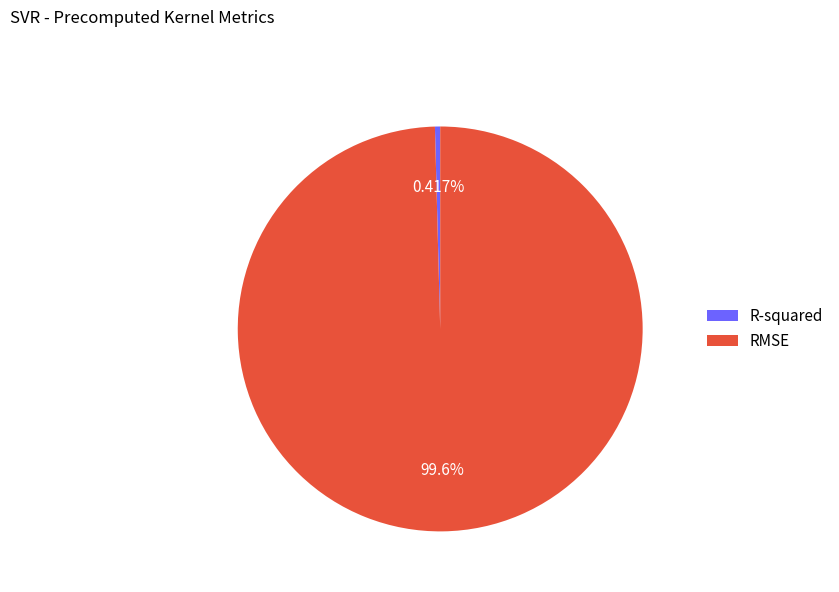

How many slices are in this pie chart?

2